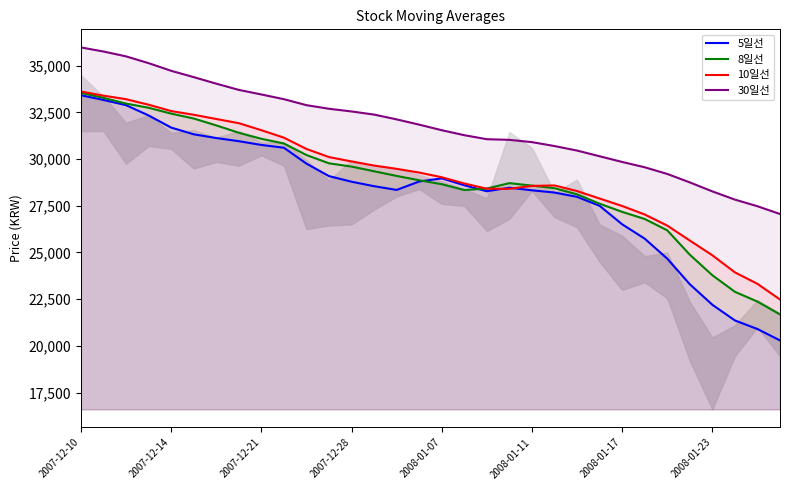

True or false: 30일선 and 10일선 cross at least once.

False